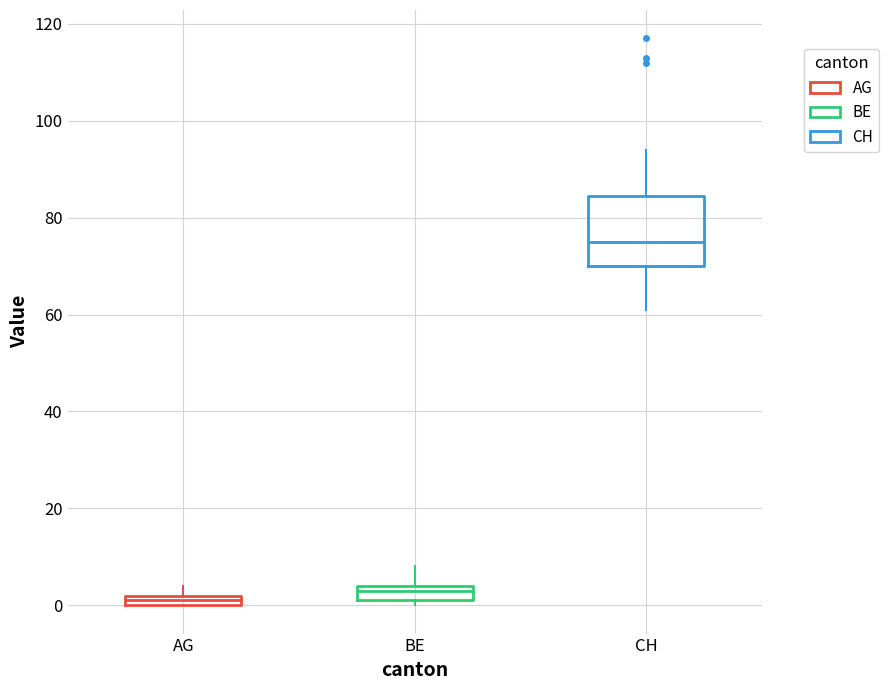

Which box is the tallest, from its lower edge to its upper edge?

CH